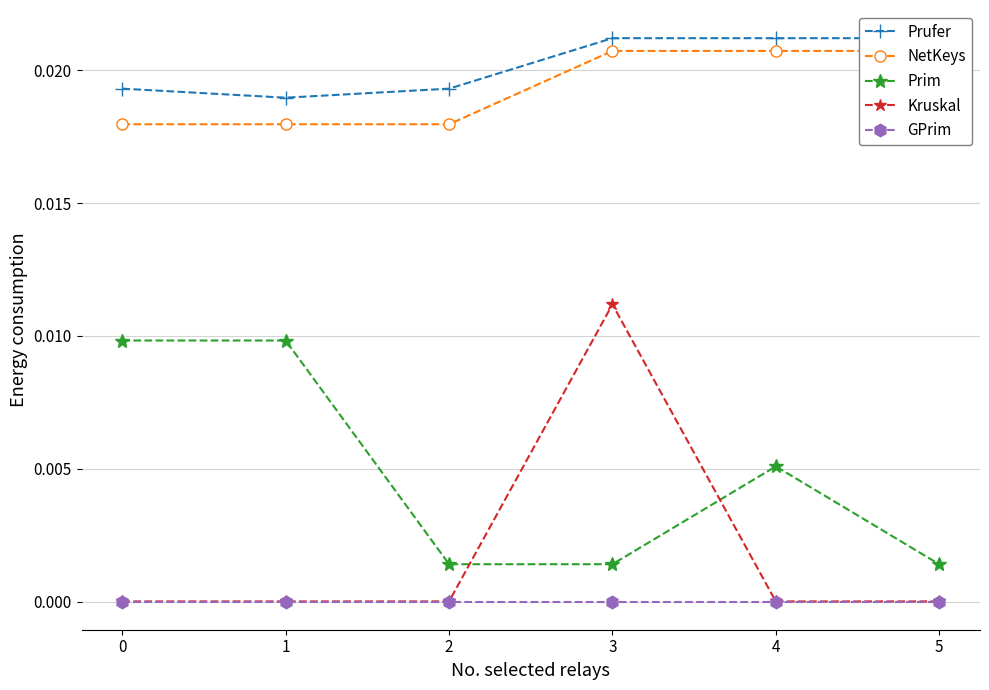

True or false: Prim and GPrim cross at least once.

False